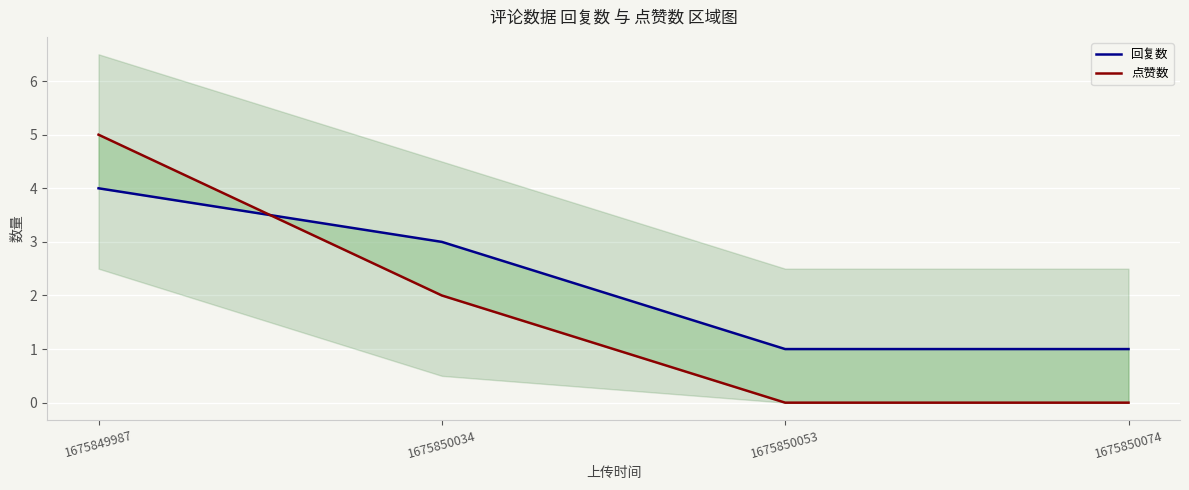

True or false: 点赞数 has more than 0 interior local peaks.

False